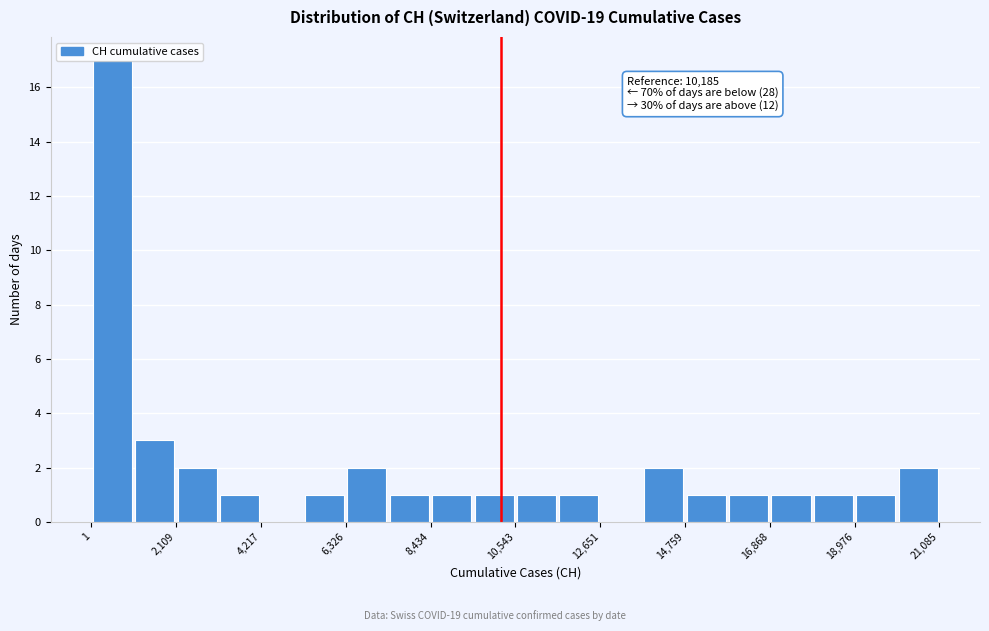

Around what value on the x-axis is the tallest bar? Give the approximate position of its centre, as read against the axis.

500